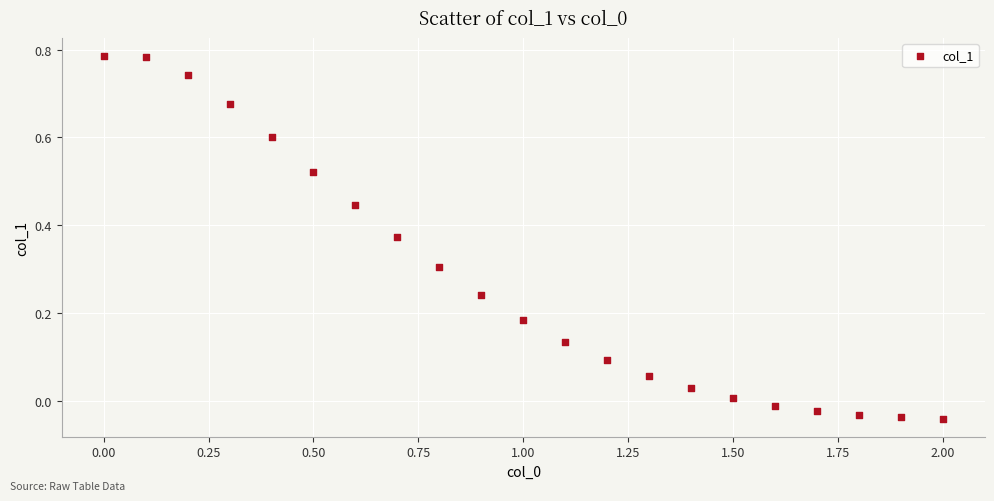

What is the range of X values (max minus min)?

2.0